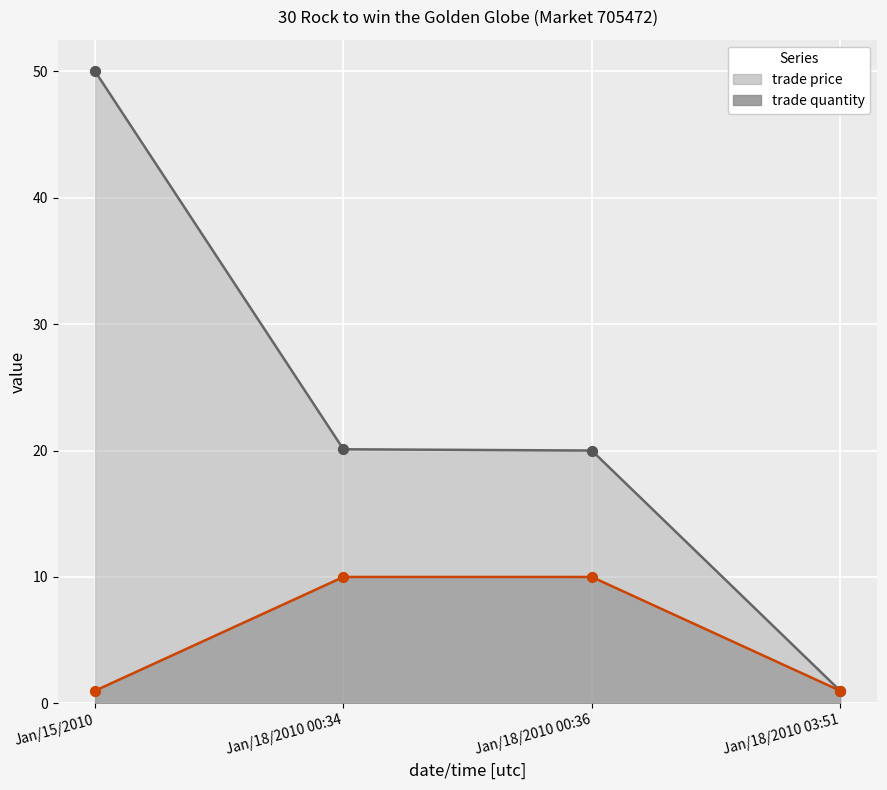

Is the value of trade quantity at Jan/18/2010 00:34 greater than the value of trade price at Jan/18/2010 00:36?

No